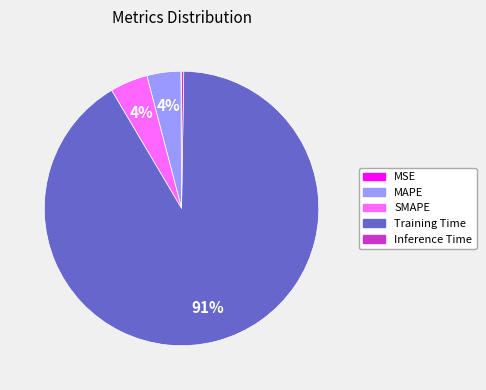

Is there any slice that represents more than half of the pie?

Yes